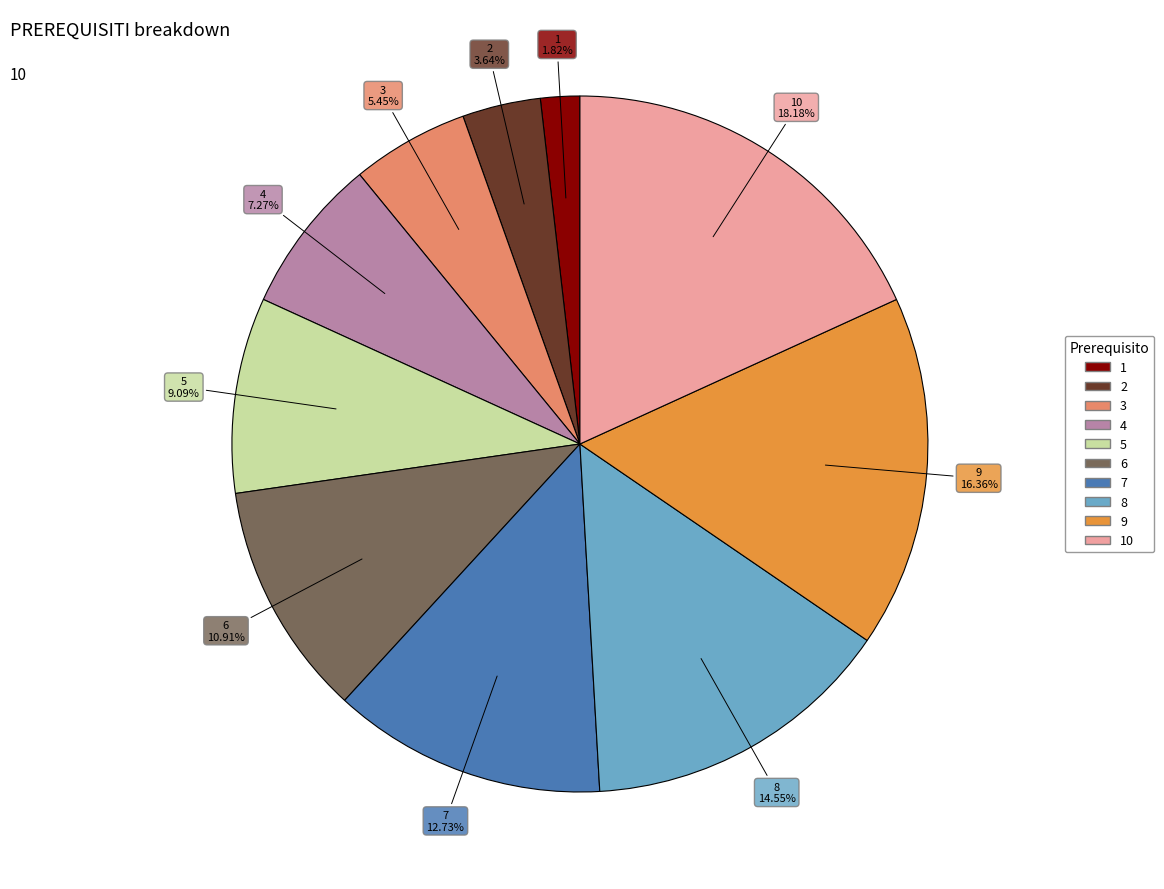

How many segments does this pie chart have?

10